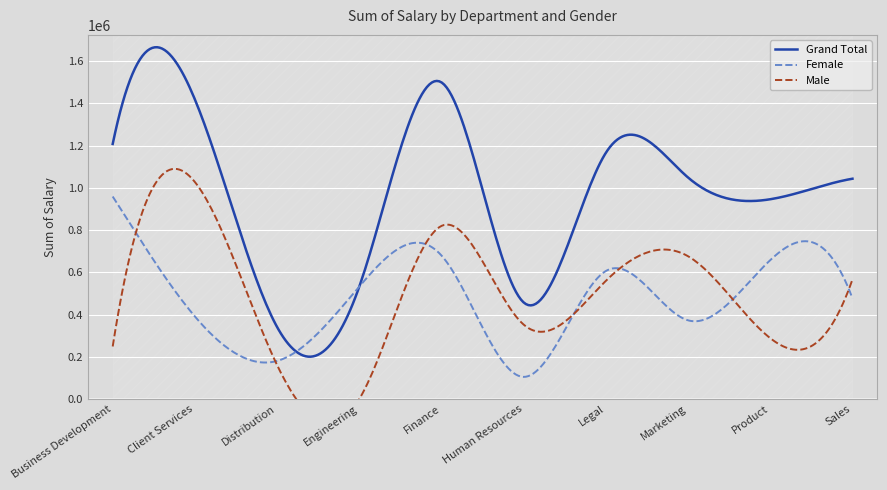

What is the difference between the Male values at Distribution and Client Services?

867071